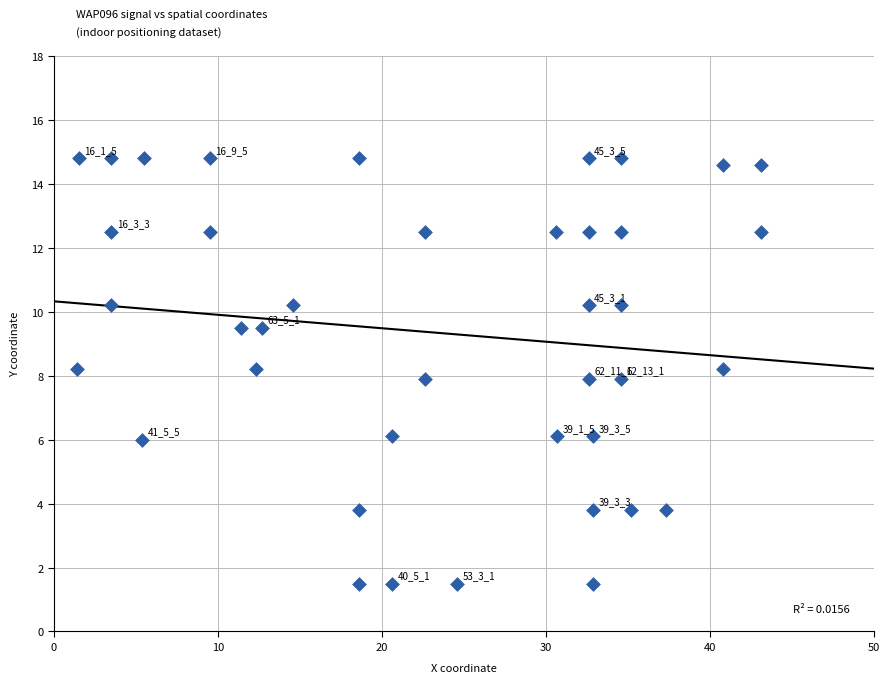

What is the range of X values (max minus min)?

41.7